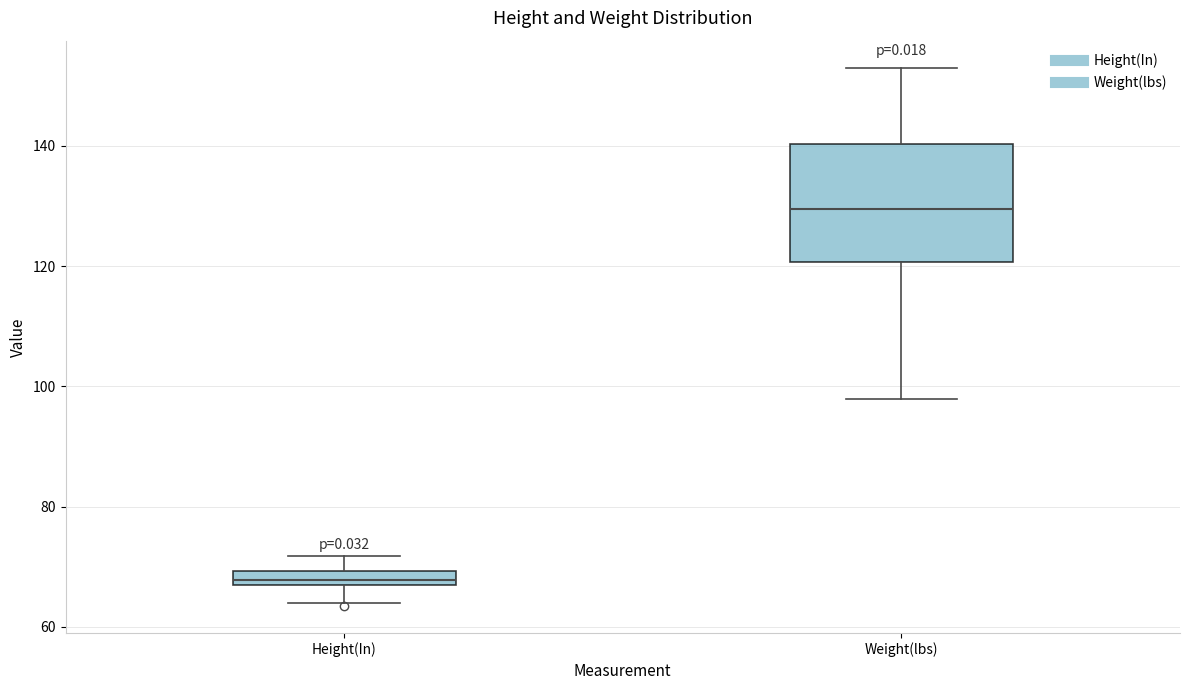

Which box's median line is the lowest?

Height(In)